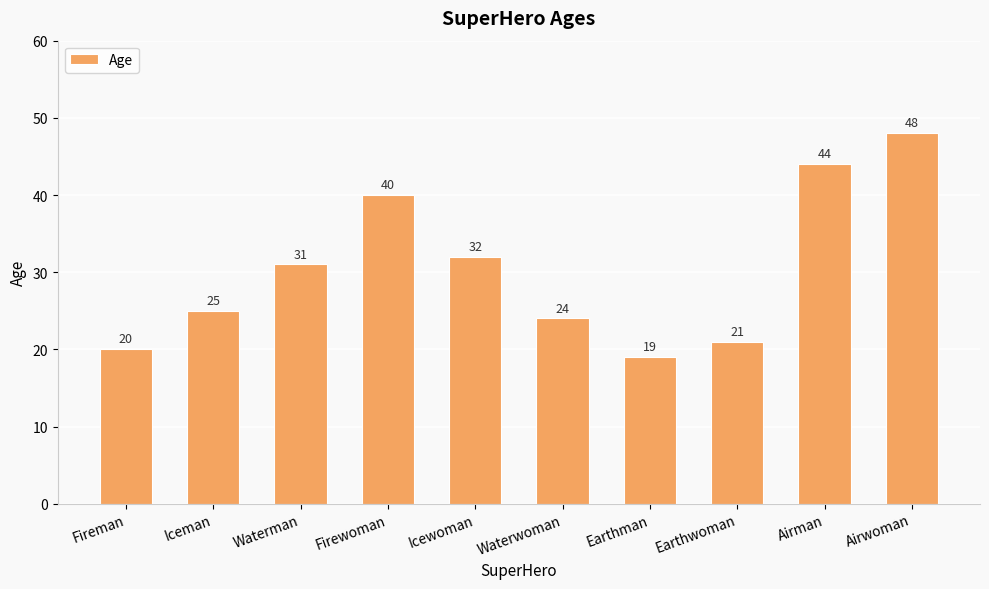

What is the label of the 1st bar from the left?

Fireman